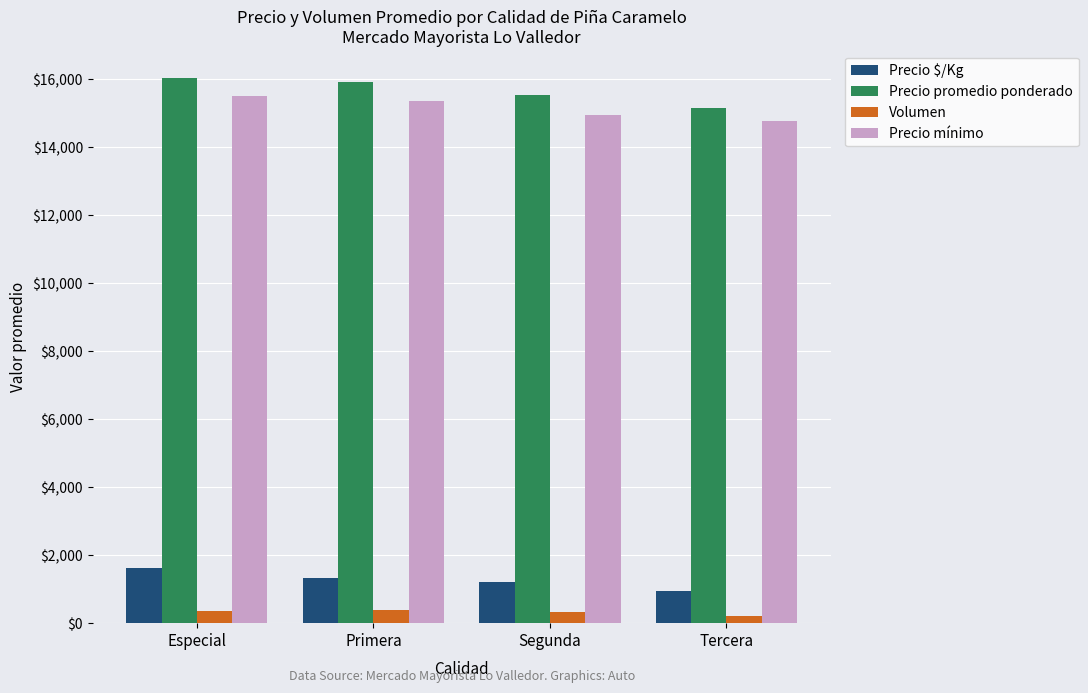

Are the bars horizontal?

No